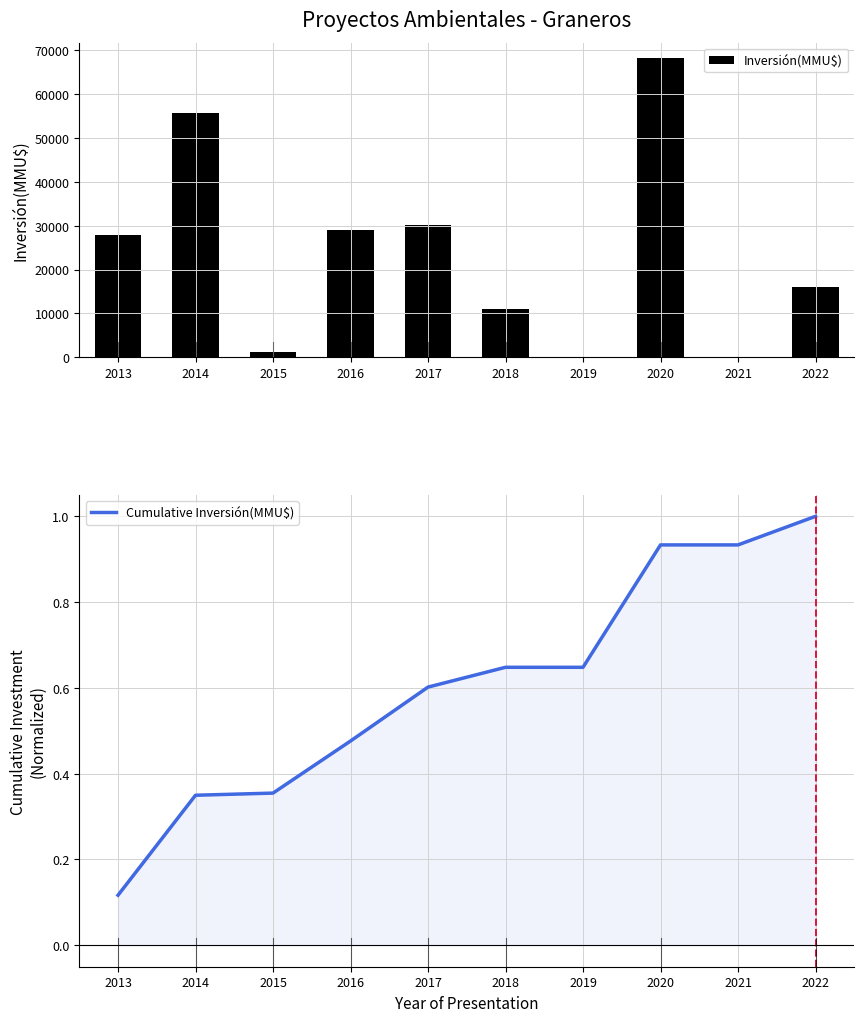

What is the average value of the Inversión(MMU$) series?

23923